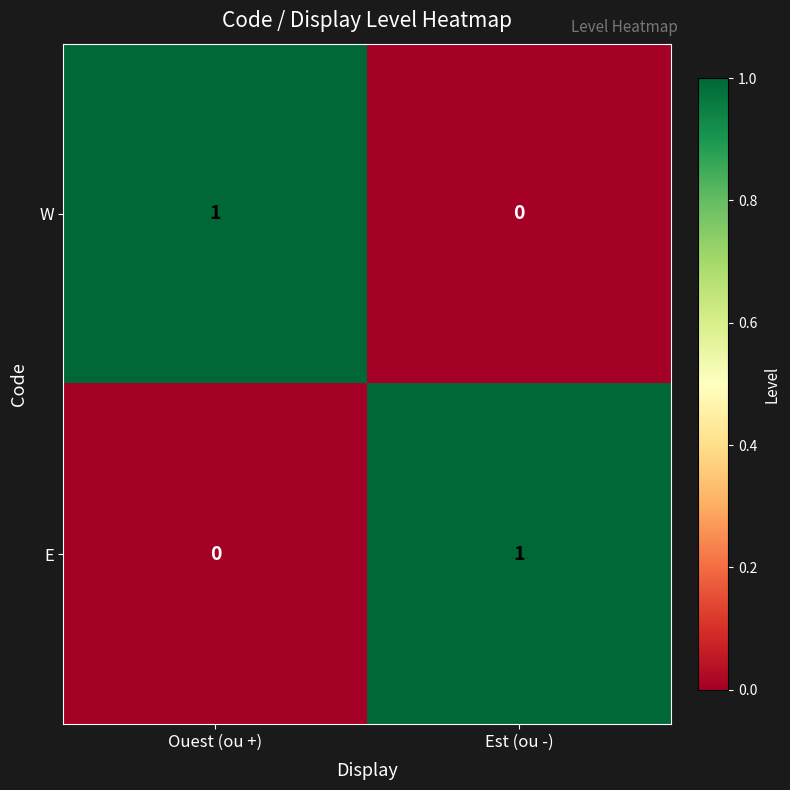

What is the total value across all series at Ouest (ou +)?

1